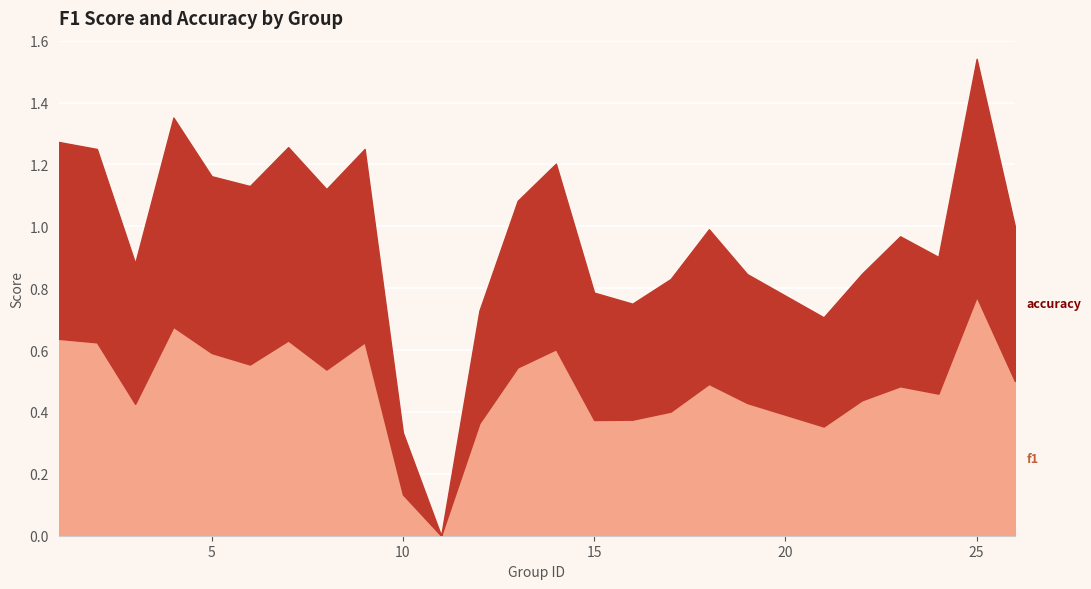

Which label corresponds to the smallest value in the chart?

11